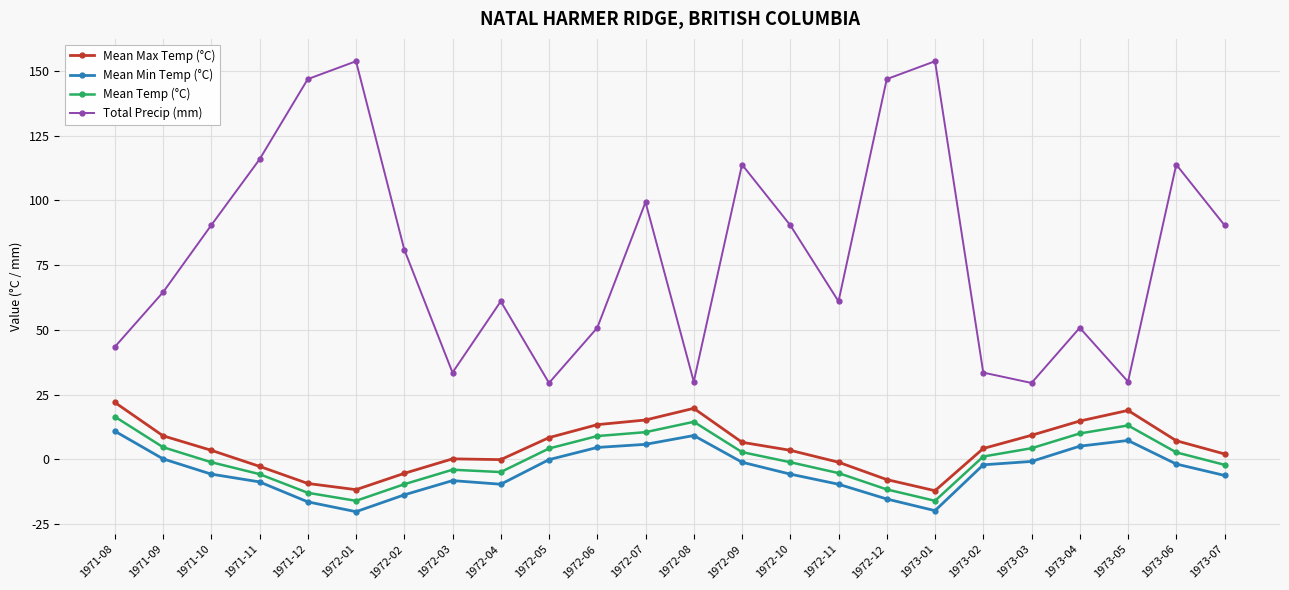

True or false: Mean Max Temp (°C) and Total Precip (mm) intersect in this chart.

False